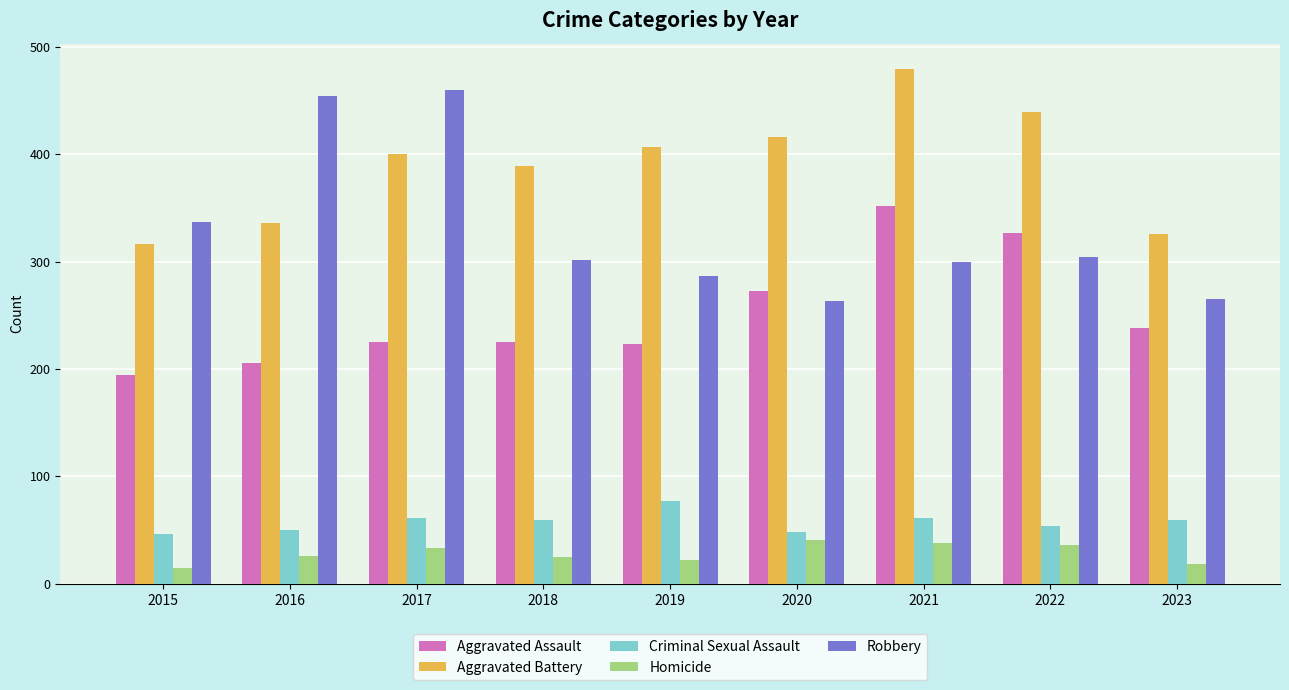

What is the difference between the second highest and second lowest values in the Robbery series?

189